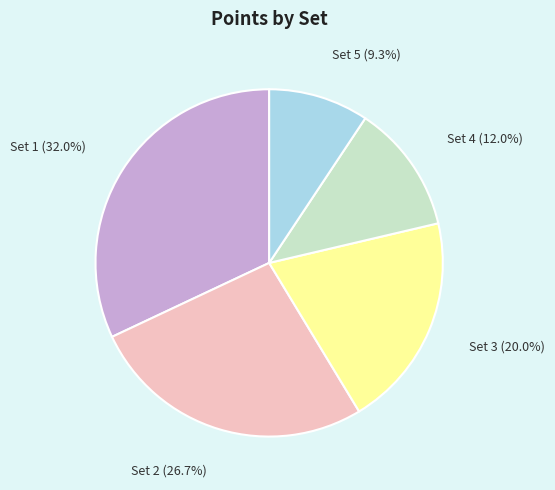

Count the number of slices in the pie.

5